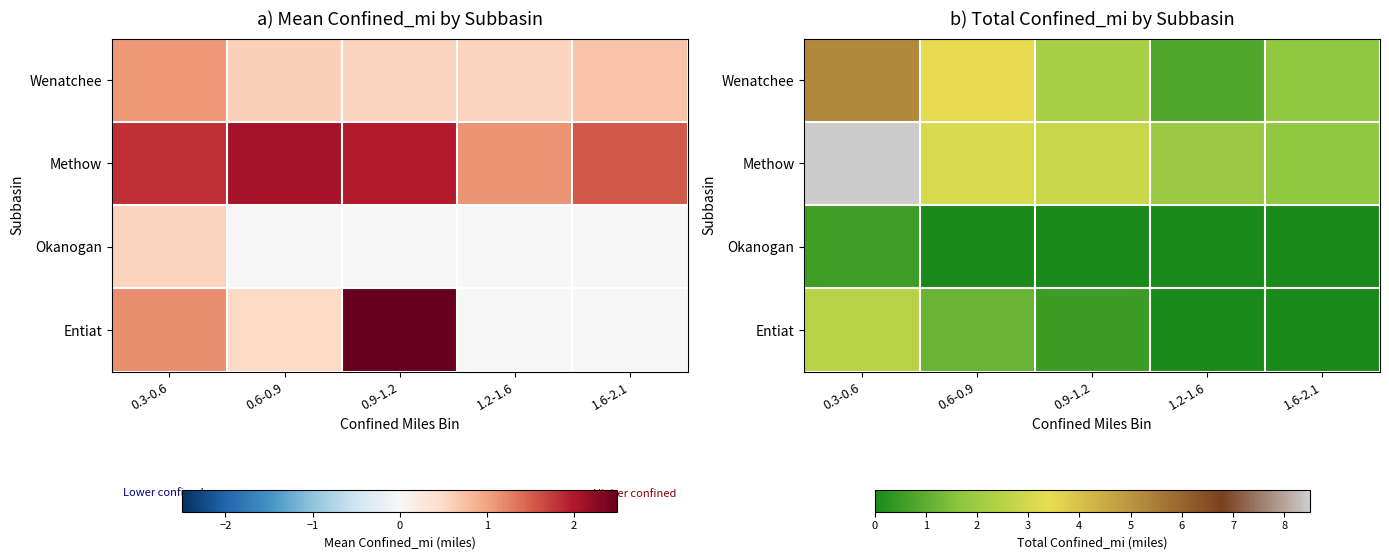

Rank the series at 0.6-0.9 from highest to lowest value.

Wenatchee, Methow, Entiat, Okanogan